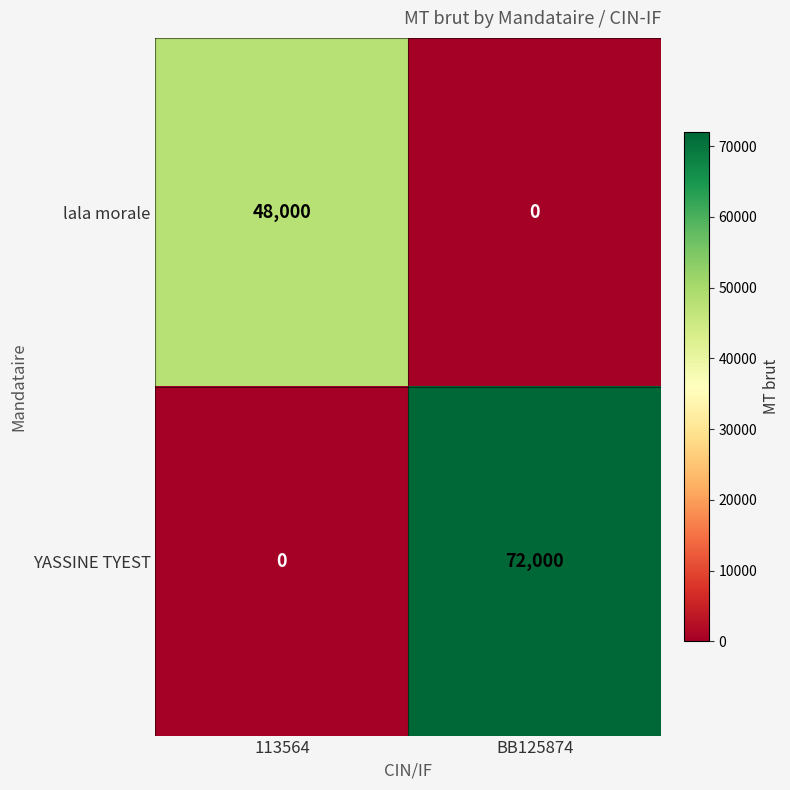

At which label does YASSINE TYEST reach its peak?

BB125874